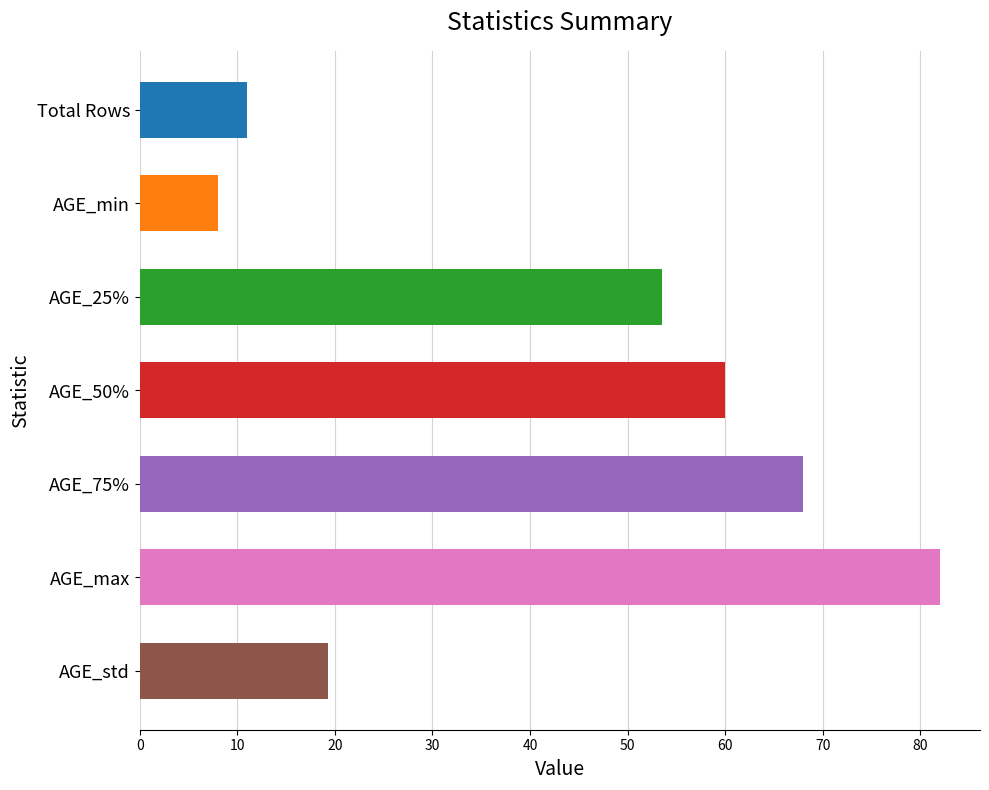

What is the minimum value shown in the chart?

8.0